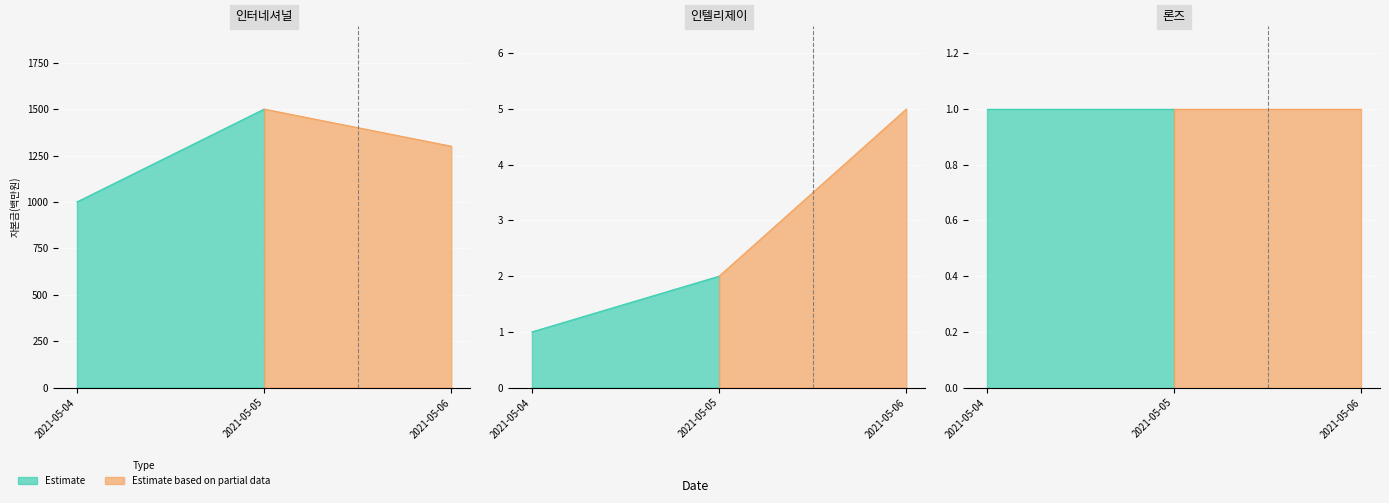

What is the total value across all series at 2021-05-04?

1002